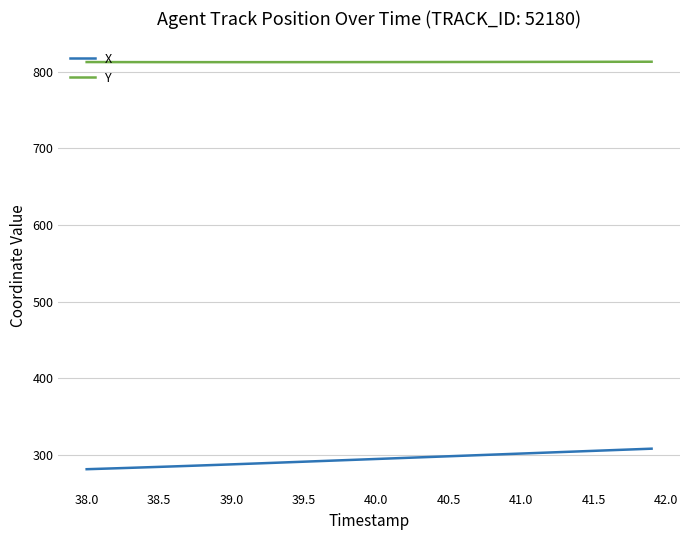

Which series has the largest total across all categories?

Y